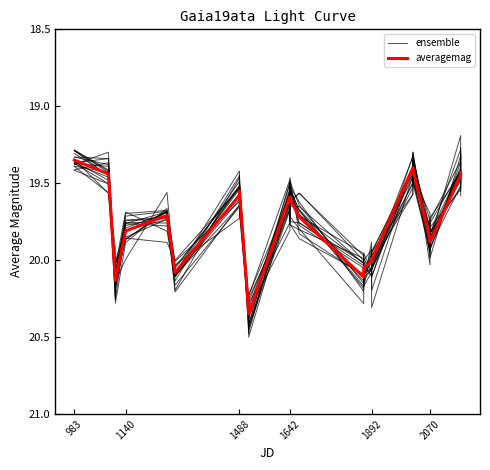

In averagemag, how many points are higher than both neighbors (excluding endpoints)?

4